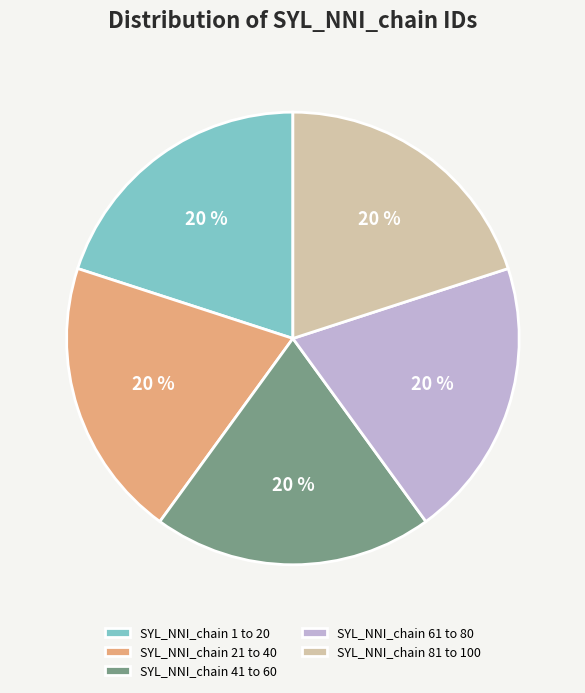

How many slices are in this pie chart?

5